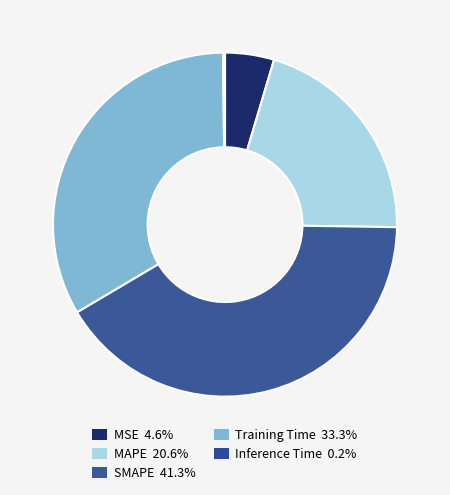

What is the largest slice in the pie chart?

SMAPE